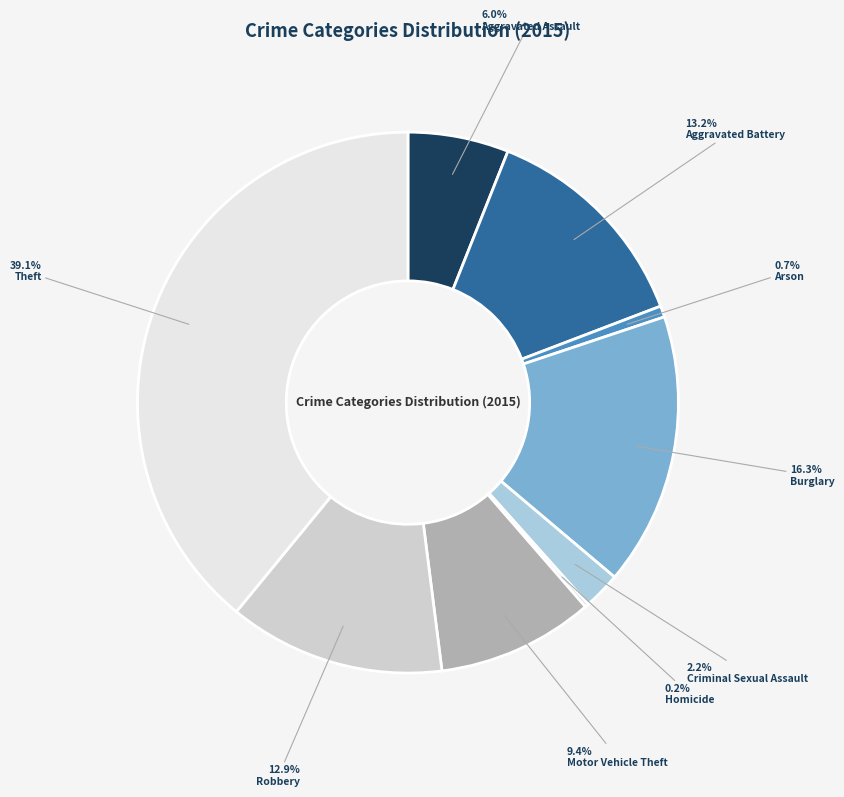

Rank the categories by value from lowest to highest.

Homicide, Arson, Criminal Sexual Assault, Aggravated Assault, Motor Vehicle Theft, Robbery, Aggravated Battery, Burglary, Theft